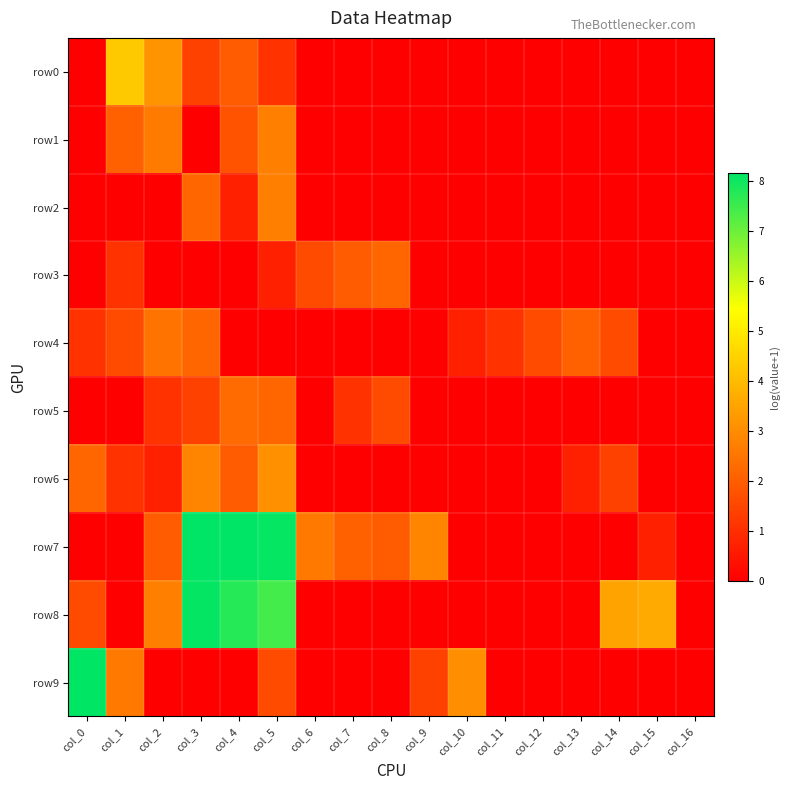

Reading left to right, what are all the values shown in this chart?

row0: col_0=0.0	col_1=4.3	col_2=3.2	col_3=1.4	col_4=1.9	col_5=1.1	col_6=0.0	col_7=0.0	col_8=0.0	col_9=0.0	col_10=0.0	col_11=0.0	col_12=0.0	col_13=0.0	col_14=0.0	col_15=0.0	col_16=0.0
row1: col_0=0.0	col_1=2.1	col_2=2.6	col_3=0.0	col_4=1.8	col_5=2.7	col_6=0.0	col_7=0.0	col_8=0.0	col_9=0.0	col_10=0.0	col_11=0.0	col_12=0.0	col_13=0.0	col_14=0.0	col_15=0.0	col_16=0.0
row2: col_0=0.0	col_1=0.0	col_2=0.0	col_3=2.2	col_4=0.7	col_5=2.7	col_6=0.0	col_7=0.0	col_8=0.0	col_9=0.0	col_10=0.0	col_11=0.0	col_12=0.0	col_13=0.0	col_14=0.0	col_15=0.0	col_16=0.0
row3: col_0=0.0	col_1=1.1	col_2=0.0	col_3=0.0	col_4=0.0	col_5=0.7	col_6=1.6	col_7=1.9	col_8=2.2	col_9=0.0	col_10=0.0	col_11=0.0	col_12=0.0	col_13=0.0	col_14=0.0	col_15=0.0	col_16=0.0
row4: col_0=1.1	col_1=1.6	col_2=2.5	col_3=2.2	col_4=0.0	col_5=0.0	col_6=0.0	col_7=0.0	col_8=0.0	col_9=0.0	col_10=0.7	col_11=1.1	col_12=1.6	col_13=2.1	col_14=1.6	col_15=0.0	col_16=0.0
row5: col_0=0.0	col_1=0.0	col_2=1.1	col_3=1.4	col_4=2.3	col_5=2.2	col_6=0.0	col_7=1.1	col_8=1.6	col_9=0.0	col_10=0.0	col_11=0.0	col_12=0.0	col_13=0.0	col_14=0.0	col_15=0.0	col_16=0.0
row6: col_0=2.2	col_1=1.1	col_2=0.7	col_3=2.8	col_4=1.9	col_5=3.1	col_6=0.0	col_7=0.0	col_8=0.0	col_9=0.0	col_10=0.0	col_11=0.0	col_12=0.0	col_13=0.7	col_14=1.4	col_15=0.0	col_16=0.0
row7: col_0=0.0	col_1=0.0	col_2=1.9	col_3=8.1	col_4=8.2	col_5=8.1	col_6=2.6	col_7=2.1	col_8=1.9	col_9=2.8	col_10=0.0	col_11=0.0	col_12=0.0	col_13=0.0	col_14=0.0	col_15=0.7	col_16=0.0
row8: col_0=1.6	col_1=0.0	col_2=2.7	col_3=8.1	col_4=7.8	col_5=7.4	col_6=0.0	col_7=0.0	col_8=0.0	col_9=0.0	col_10=0.0	col_11=0.0	col_12=0.0	col_13=0.0	col_14=3.5	col_15=3.6	col_16=0.0
row9: col_0=8.1	col_1=2.6	col_2=0.0	col_3=0.0	col_4=0.0	col_5=1.6	col_6=0.0	col_7=0.0	col_8=0.0	col_9=1.4	col_10=3.0	col_11=0.0	col_12=0.0	col_13=0.0	col_14=0.0	col_15=0.0	col_16=0.0